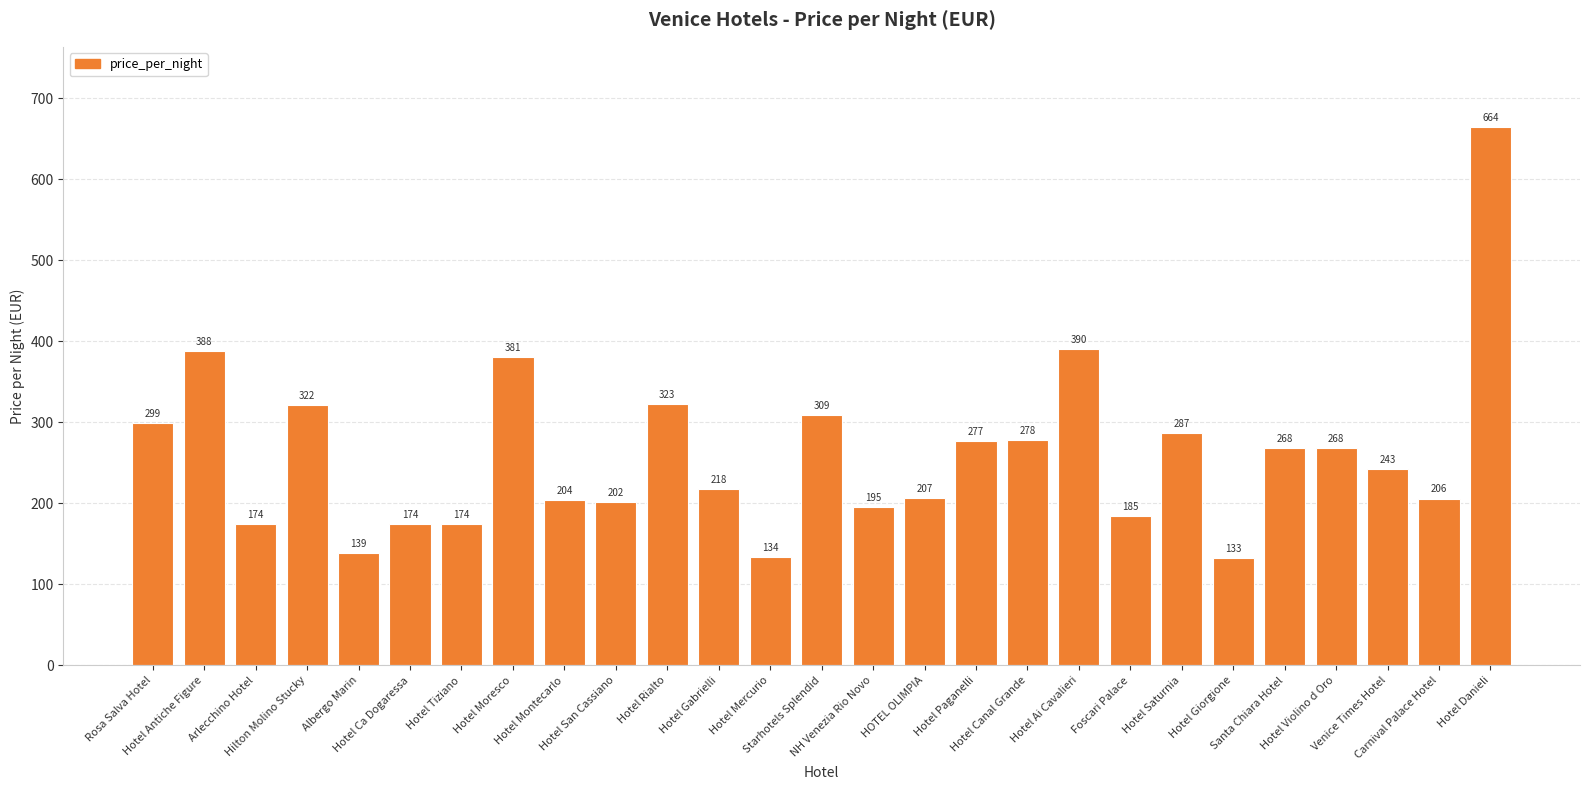

Reading left to right, transcribe all the data shown in this chart.

299	388	174	322	139	174	174	381	204	202	323	218	134	309	195	207	277	278	390	185	287	133	268	268	243	206	664